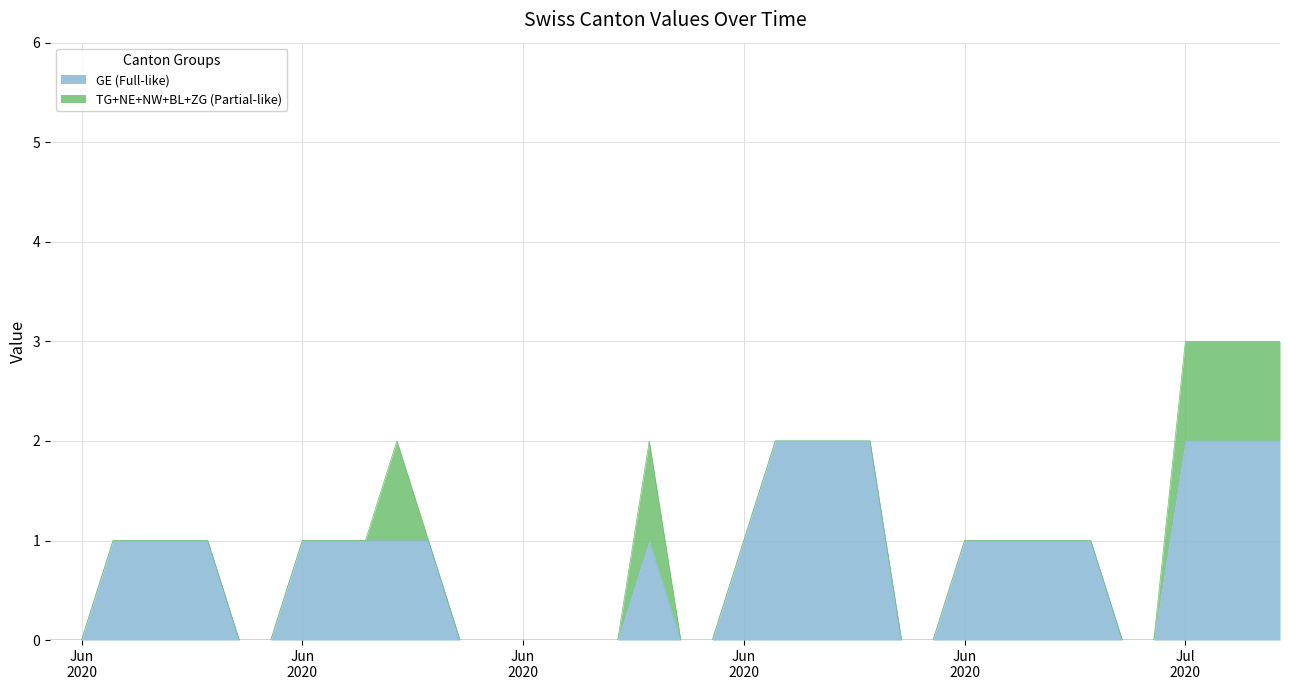

Reading left to right, list all the values displayed in this chart.

TG: 0=0	1=0	2=0	3=0	4=0	5=0	6=0	7=0	8=0	9=0	10=0	11=0	12=0	13=0	14=0	15=0	16=0	17=0	18=0	19=0	20=0	21=0	22=0	23=0	24=0	25=0	26=0	27=0	28=0	29=0	30=0	31=0	32=0	33=0	34=0	35=0	36=1	37=1	38=1	39=1
BL: 0=0	1=0	2=0	3=0	4=0	5=0	6=0	7=0	8=0	9=0	10=0	11=0	12=0	13=0	14=0	15=0	16=0	17=0	18=0	19=0	20=0	21=0	22=0	23=0	24=0	25=0	26=0	27=0	28=0	29=0	30=0	31=0	32=0	33=0	34=0	35=0	36=0	37=0	38=0	39=0
NW: 0=0	1=0	2=0	3=0	4=0	5=0	6=0	7=0	8=0	9=0	10=0	11=0	12=0	13=0	14=0	15=0	16=0	17=0	18=0	19=0	20=0	21=0	22=0	23=0	24=0	25=0	26=0	27=0	28=0	29=0	30=0	31=0	32=0	33=0	34=0	35=0	36=0	37=0	38=0	39=0
NE: 0=0	1=0	2=0	3=0	4=0	5=0	6=0	7=0	8=0	9=0	10=0	11=1	12=0	13=0	14=0	15=0	16=0	17=0	18=0	19=1	20=0	21=0	22=0	23=0	24=0	25=0	26=0	27=0	28=0	29=0	30=0	31=0	32=0	33=0	34=0	35=0	36=0	37=0	38=0	39=0
ZG: 0=0	1=0	2=0	3=0	4=0	5=0	6=0	7=0	8=0	9=0	10=0	11=0	12=0	13=0	14=0	15=0	16=0	17=0	18=0	19=0	20=0	21=0	22=0	23=0	24=0	25=0	26=0	27=0	28=0	29=0	30=0	31=0	32=0	33=0	34=0	35=0	36=0	37=0	38=0	39=0
GE: 0=0	1=0	2=1	3=1	4=1	5=1	6=0	7=0	8=1	9=1	10=1	11=1	12=1	13=0	14=0	15=0	16=0	17=0	18=0	19=1	20=0	21=0	22=1	23=2	24=2	25=2	26=2	27=0	28=0	29=1	30=1	31=1	32=1	33=1	34=0	35=0	36=2	37=2	38=2	39=2